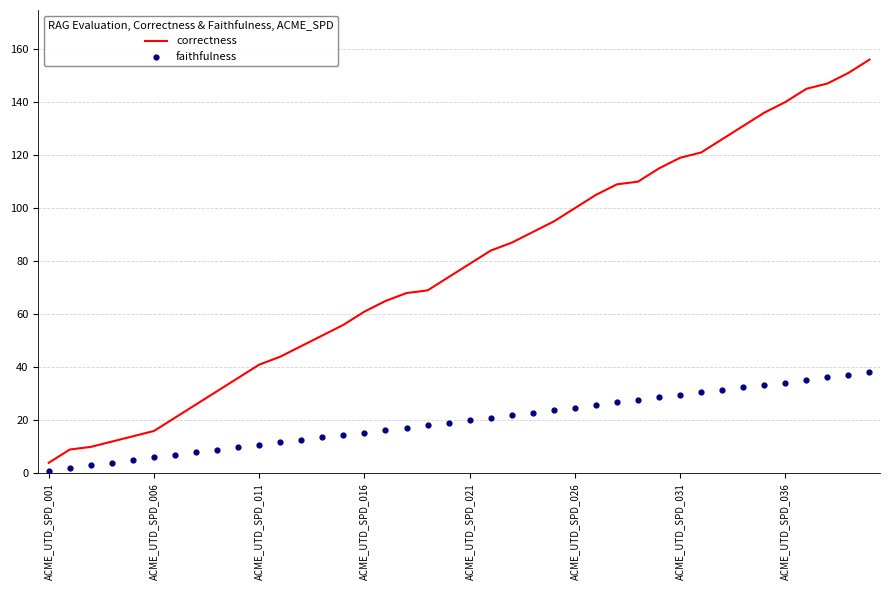

At how many categories does at least one series exceed 93?

16